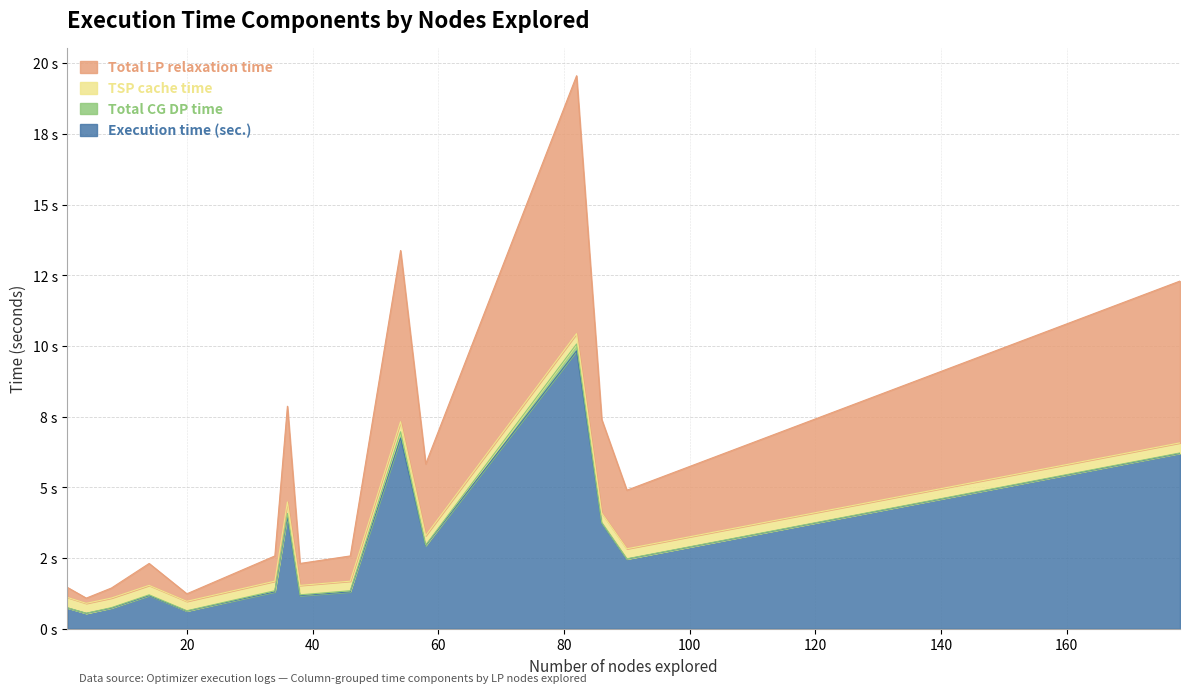

At how many categories does at least one series exceed 6?

5